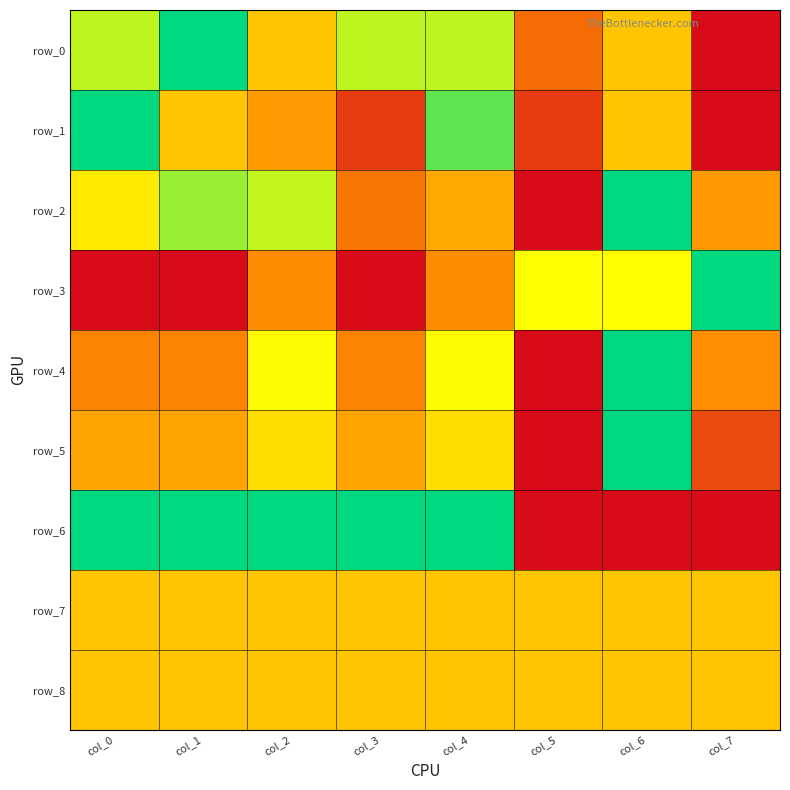

What is the minimum value for row_7?

0.5